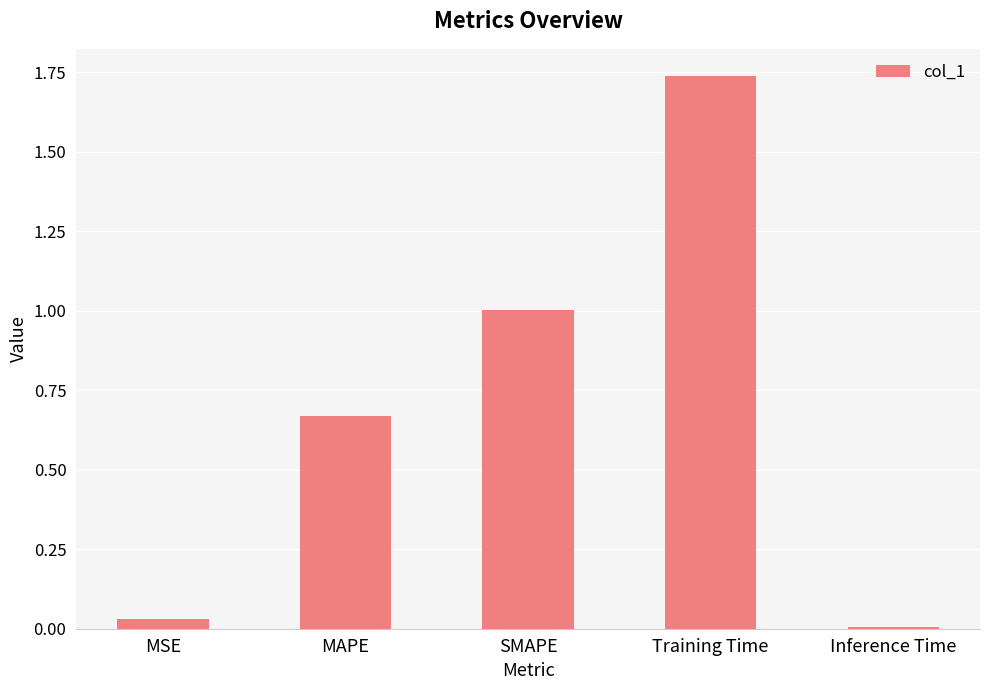

Does the chart contain stacked bars?

No